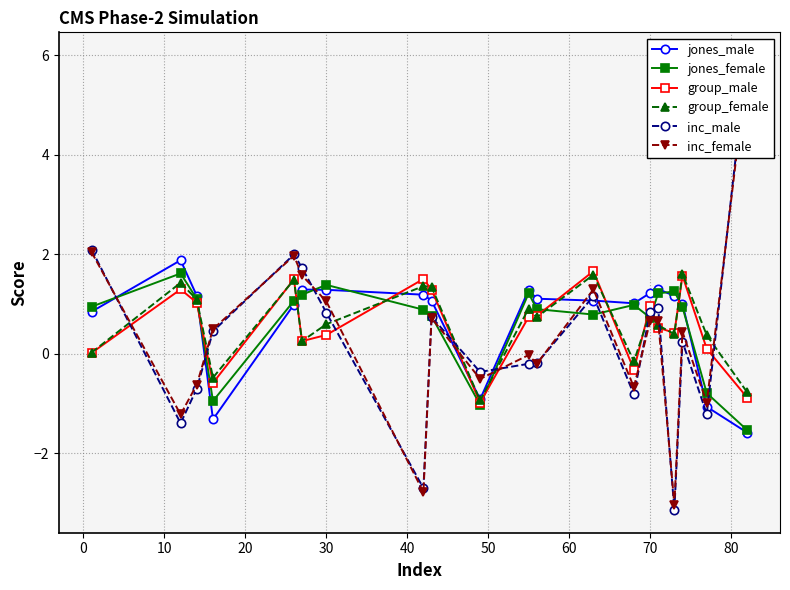

Which series has the widest spread of values?

inc_male